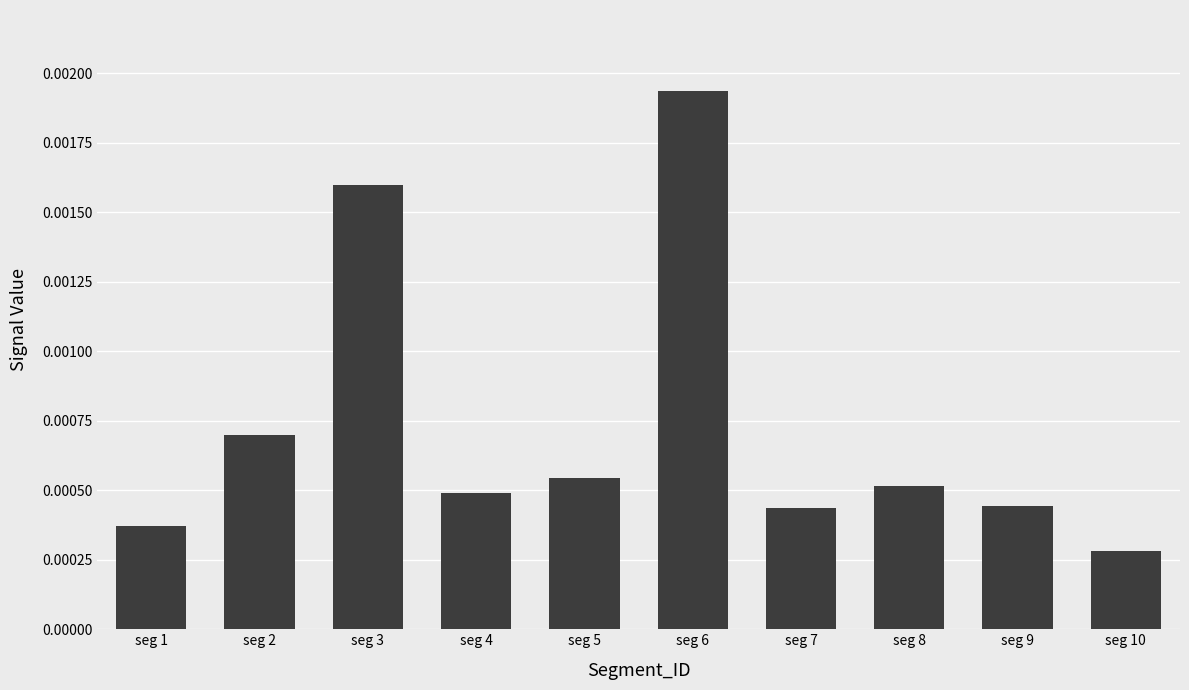

Count the values in the range 0 to 1.

10